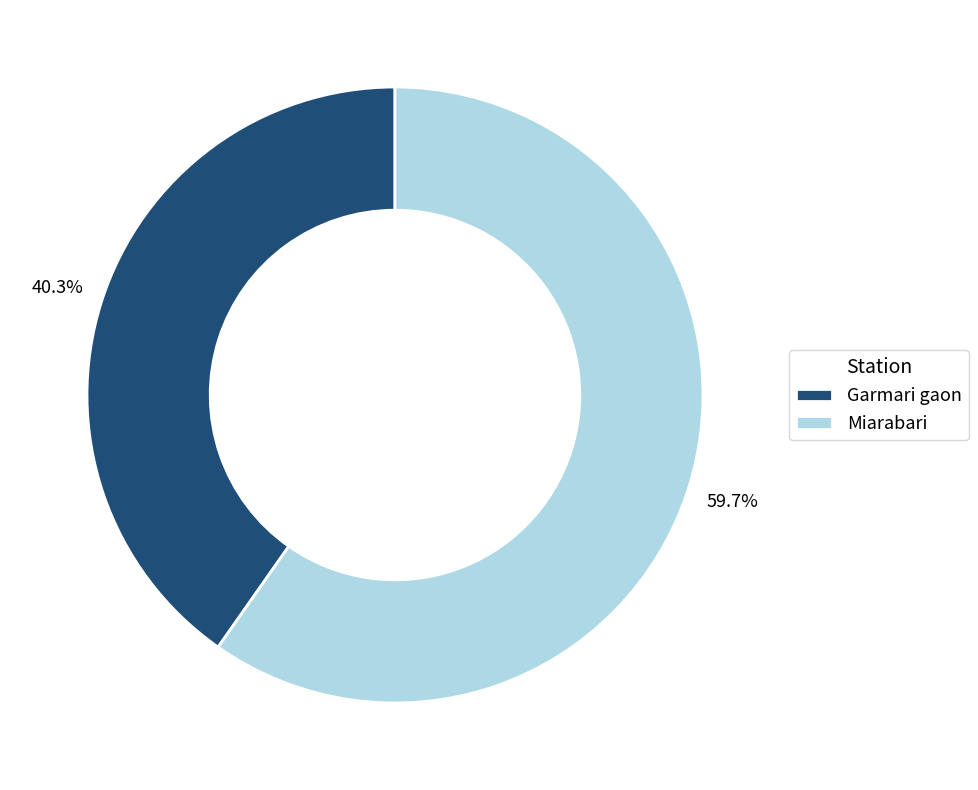

Is it true that Garmari gaon is 52% of the pie?

False